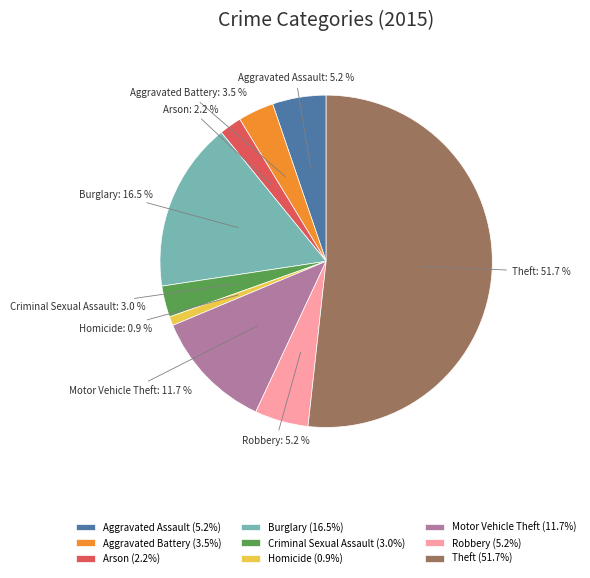

Is it true that Motor Vehicle Theft is 12% of the pie?

True